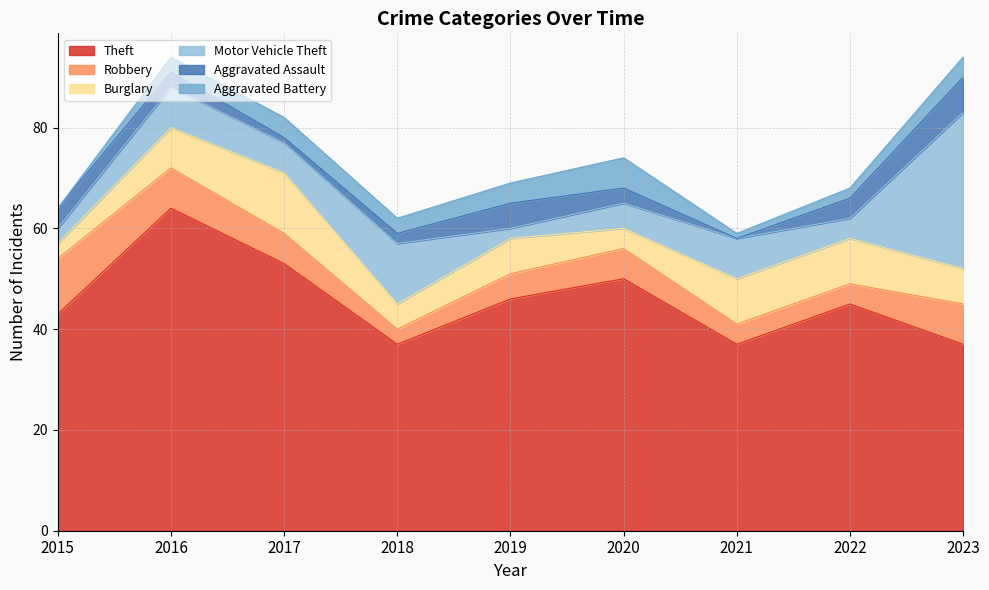

Does the chart have visible grid lines?

Yes